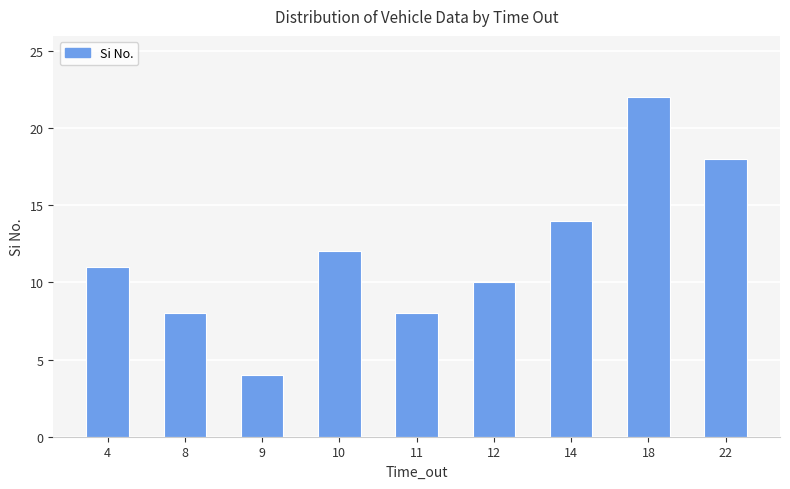

What is the value of the 3rd bar from the left?

4